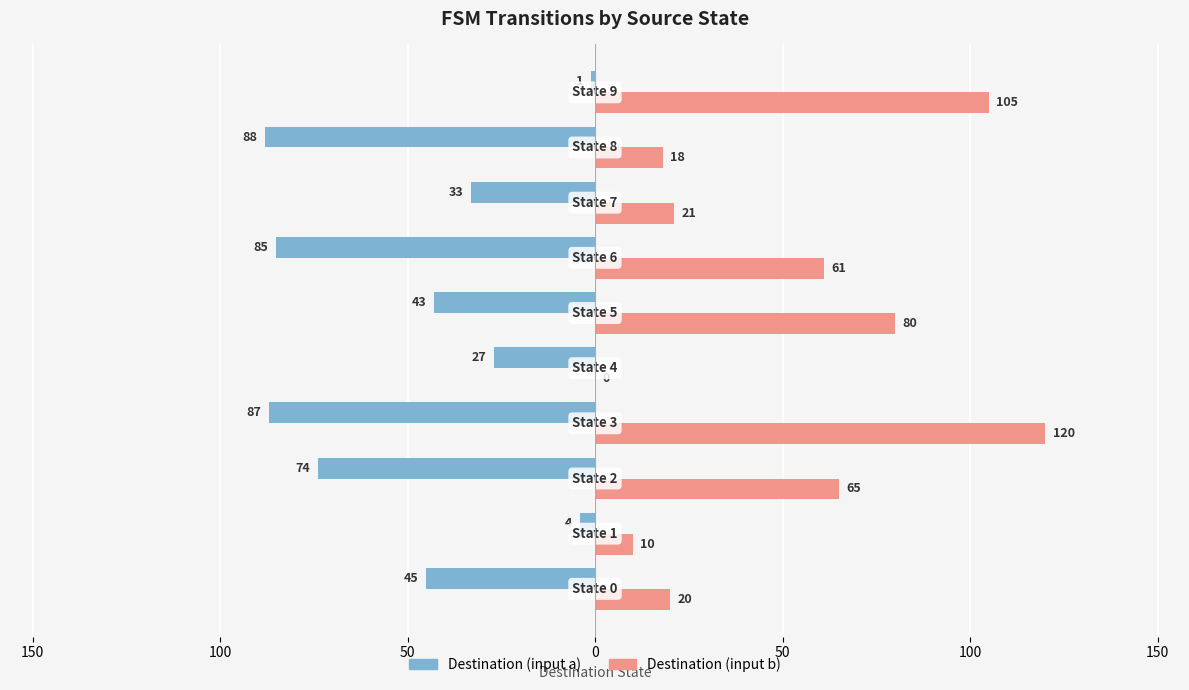

Reading left to right, extract all data points from this chart.

Destination (input a): -45	-4	-74	-87	-27	-43	-85	-33	-88	-1
Destination (input b): 20	10	65	120	0	80	61	21	18	105